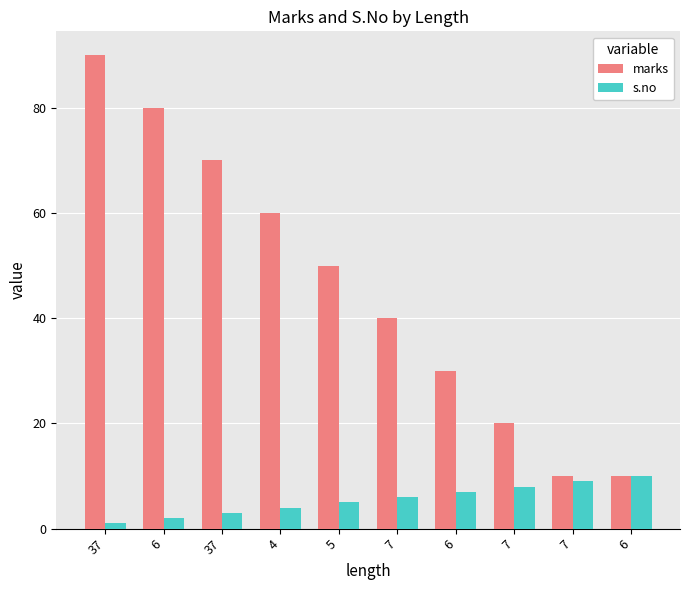

How many data points in s.no are less than 6?

5